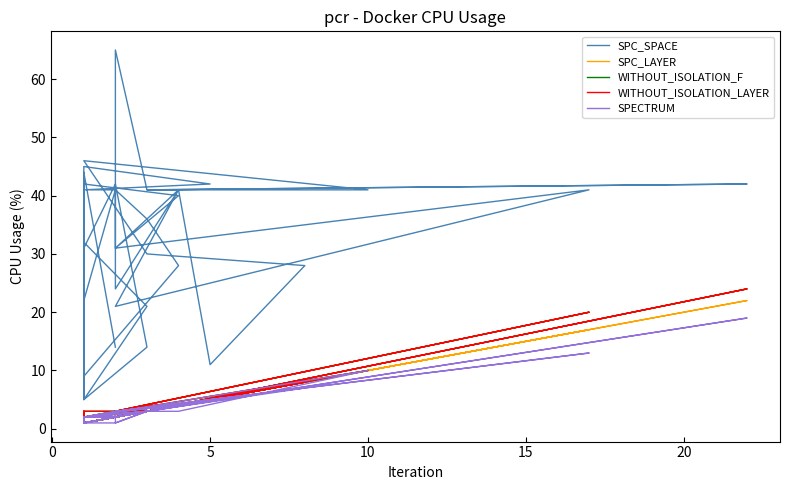

How many categories are shown in the chart?

40